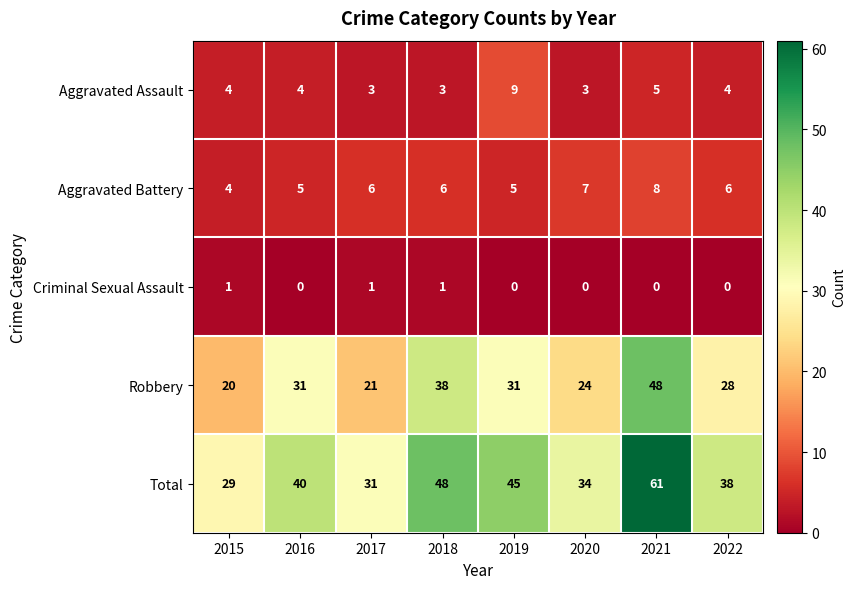

Which series has the largest total across all categories?

Total